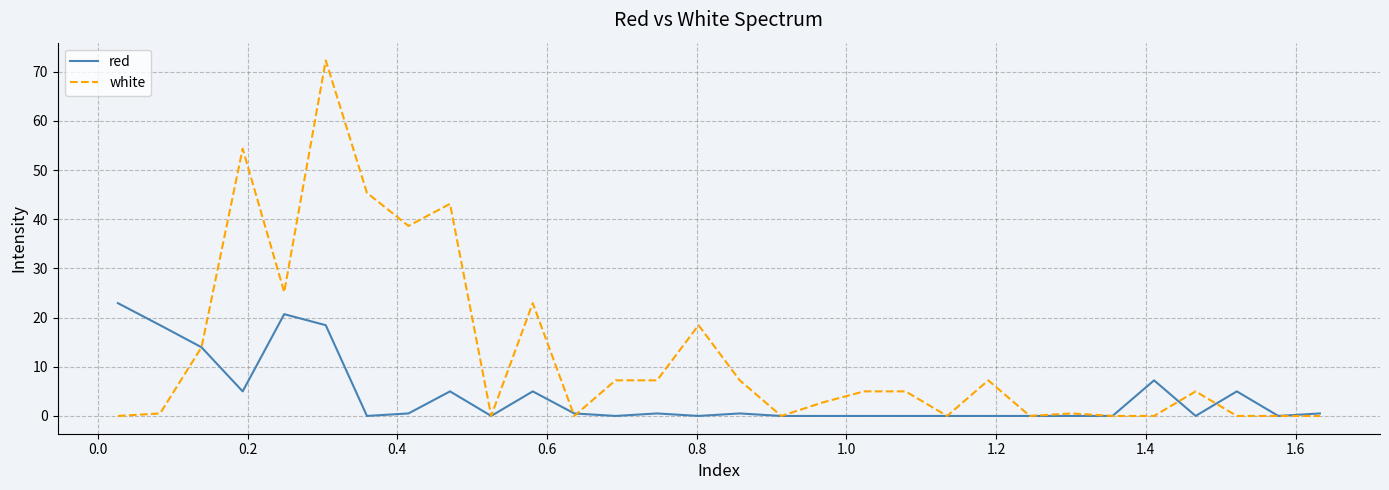

How many distinct data groups are displayed?

2